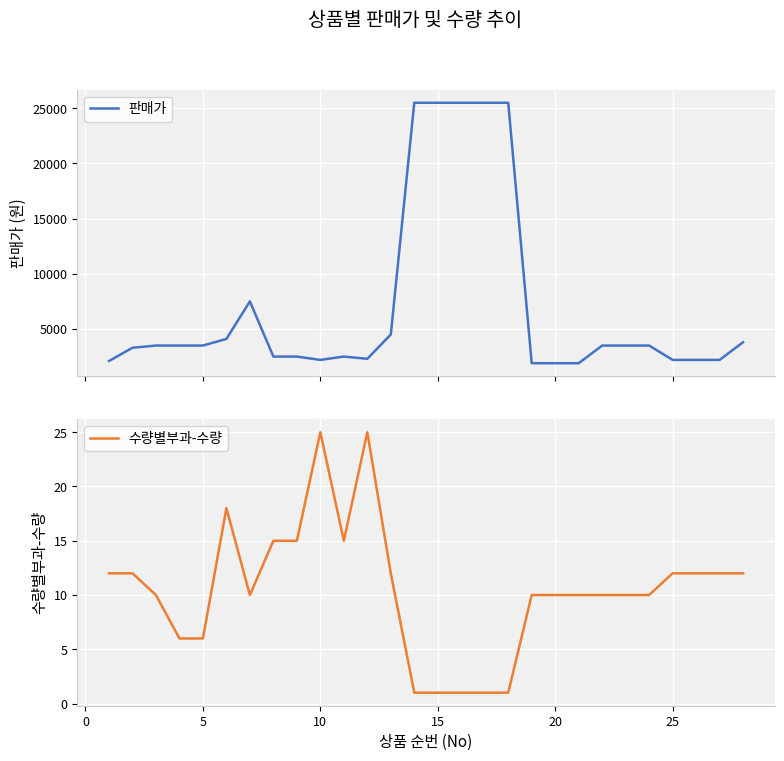

What is the maximum value for 판매가?

25500.0